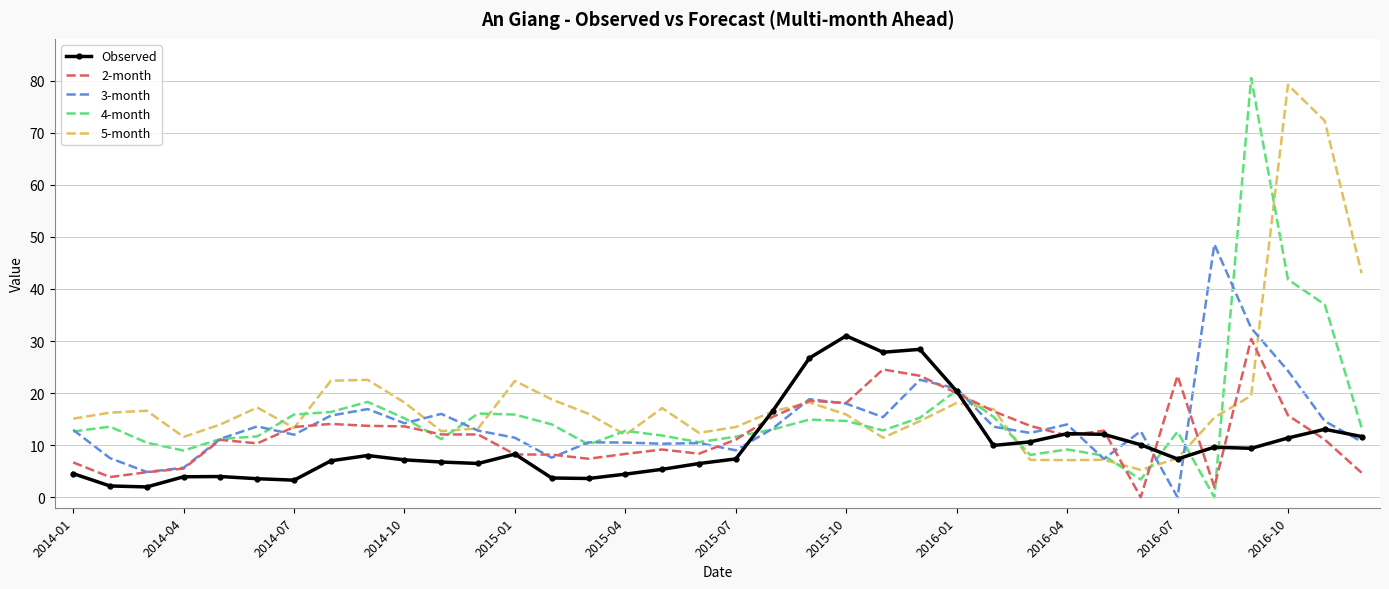

What is the highest value of the Observed series?

31.0